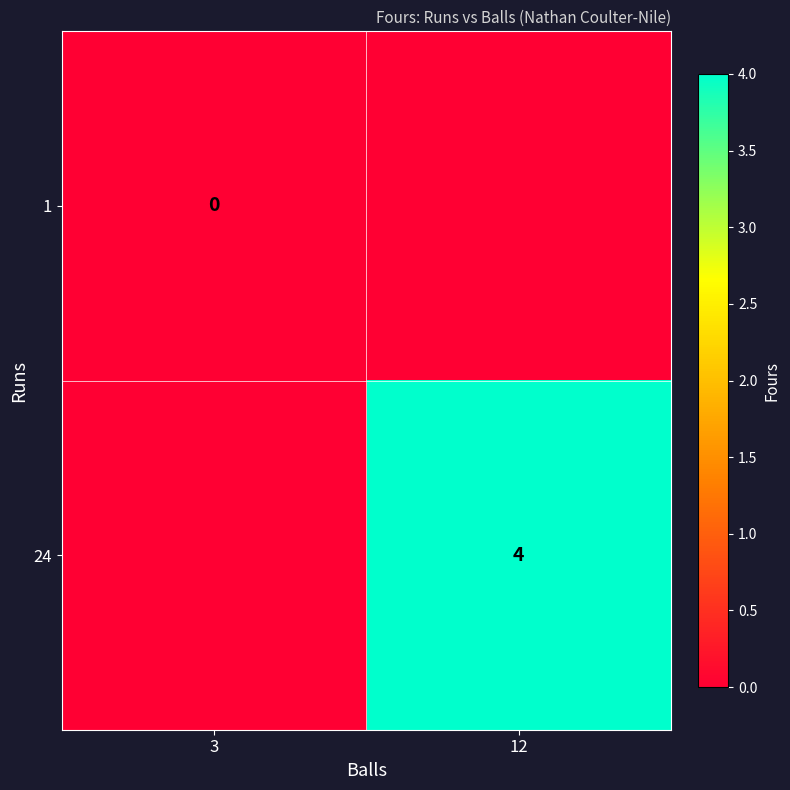

What is the spread (max minus min) of values at 12?

4